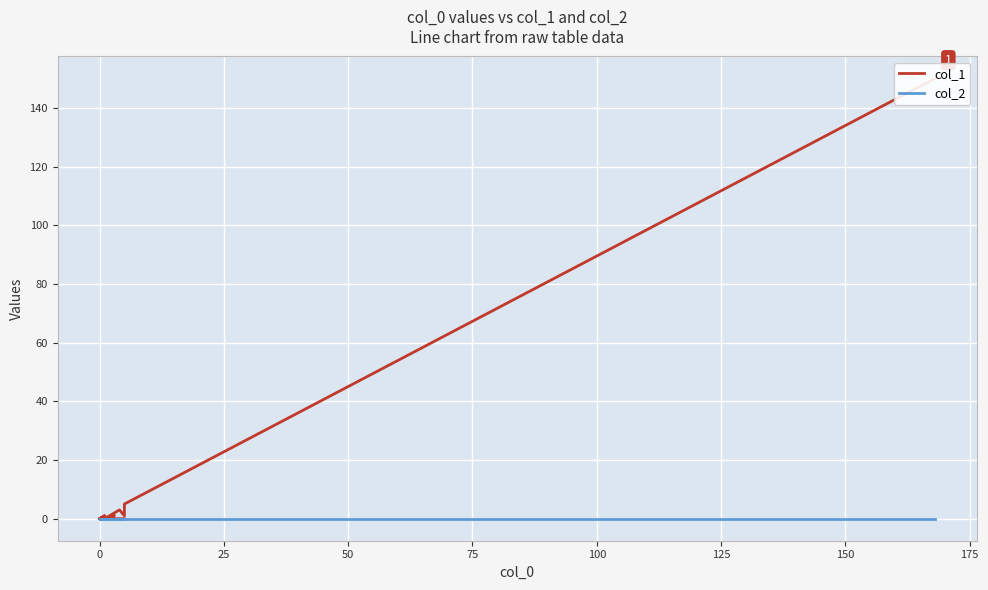

What position from the left is 17?

18